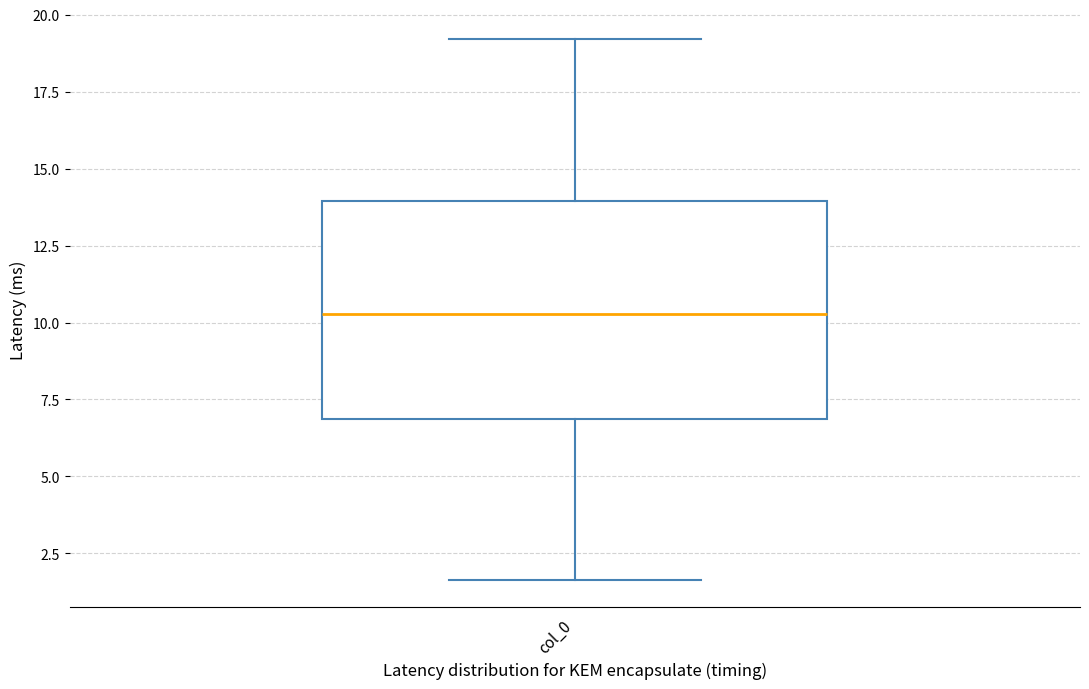

Where is the upper edge of the box for col_0 on the y-axis? The values are not printed on the chart, so give them approximately, as read against the axis.

14.0